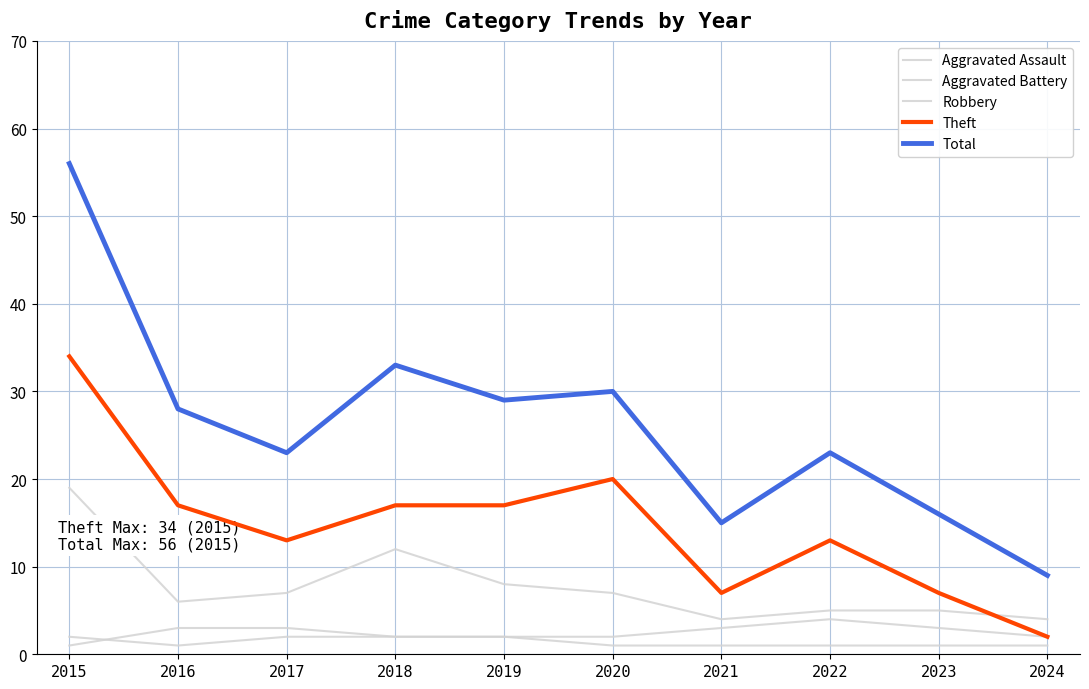

Is this an area chart (filled region under the line)?

No